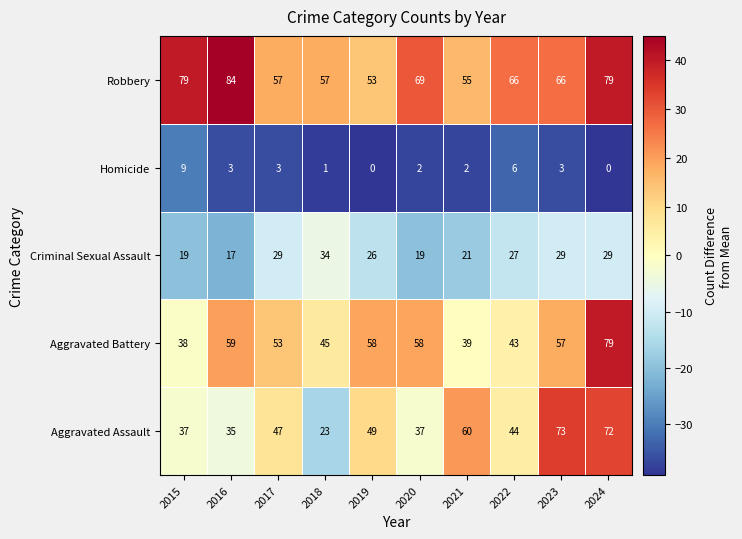

What is the smallest value displayed?

0